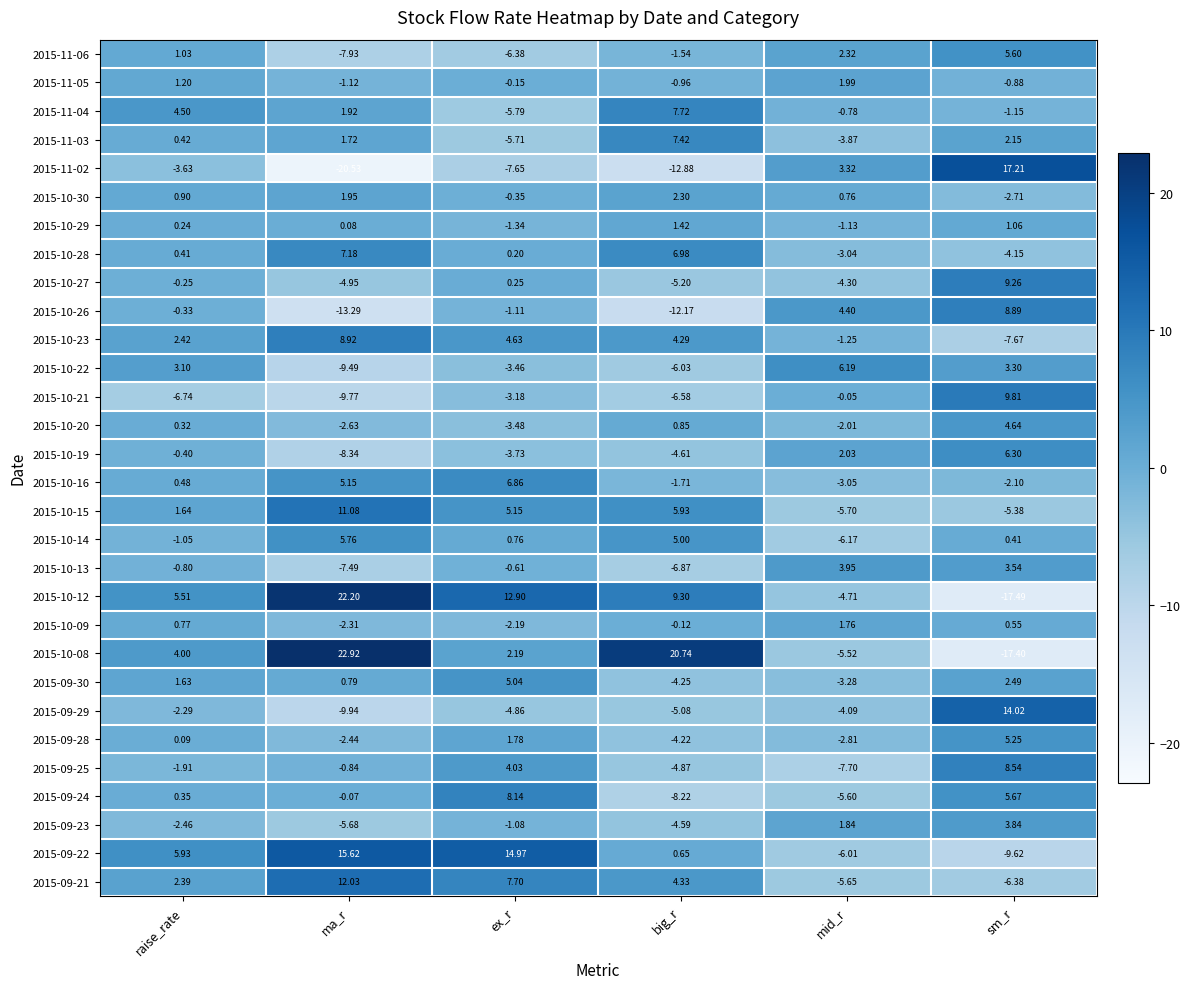

At which category is the sum across all series the highest?

sm_r